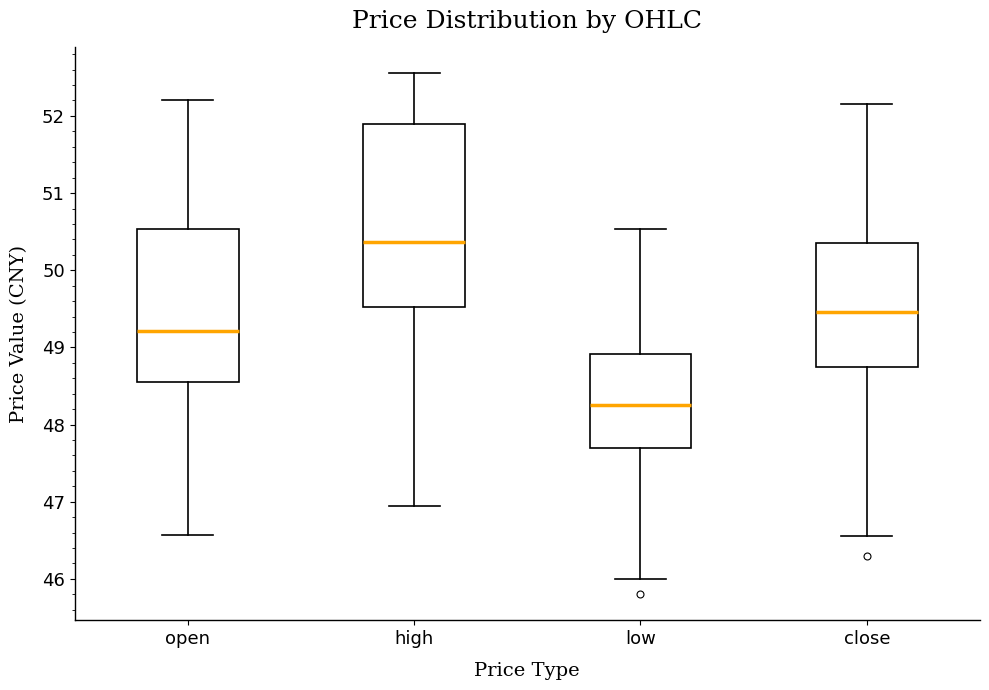

Reading left to right, read every box against the y-axis: the position of its median line, the range the box covers, and the ends of its whiskers. The values are not printed on the chart, so give them approximately, as read against the axis.

open: median 49.2, box 48.6 to 50.5, whiskers 46.6 to 52.2
high: median 50.4, box 49.5 to 51.9, whiskers 46.9 to 52.6
low: median 48.3, box 47.7 to 48.9, whiskers 46.0 to 50.5
close: median 49.5, box 48.8 to 50.4, whiskers 46.6 to 52.2